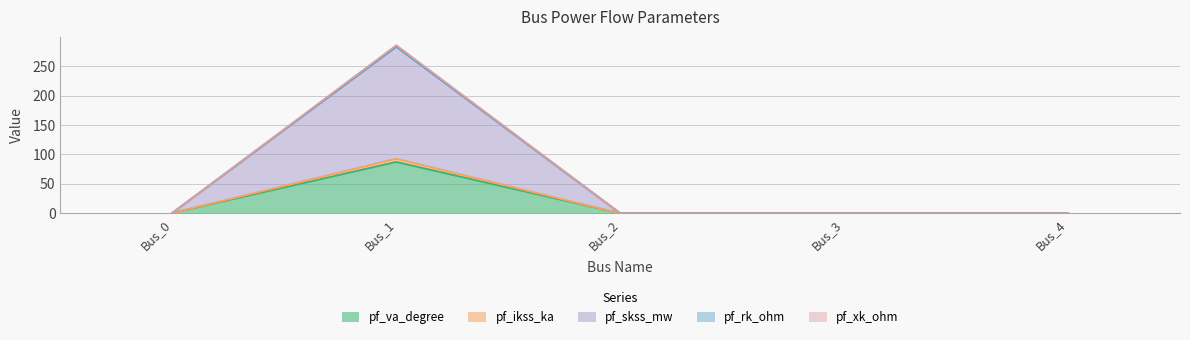

Which label corresponds to the largest value in the chart?

Bus_1